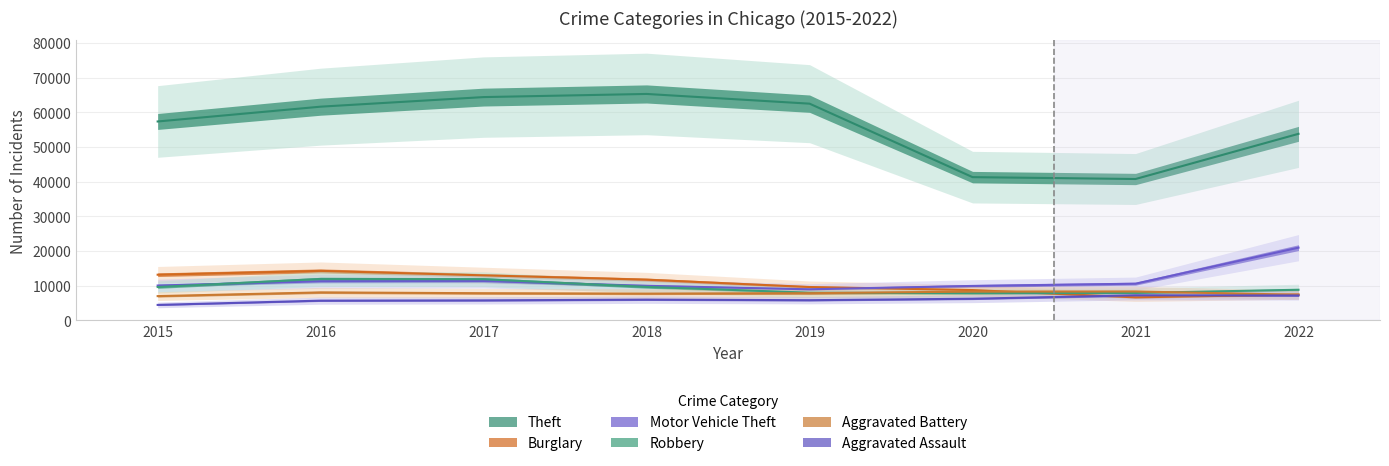

At which label is Theft closest to 53026?

2022